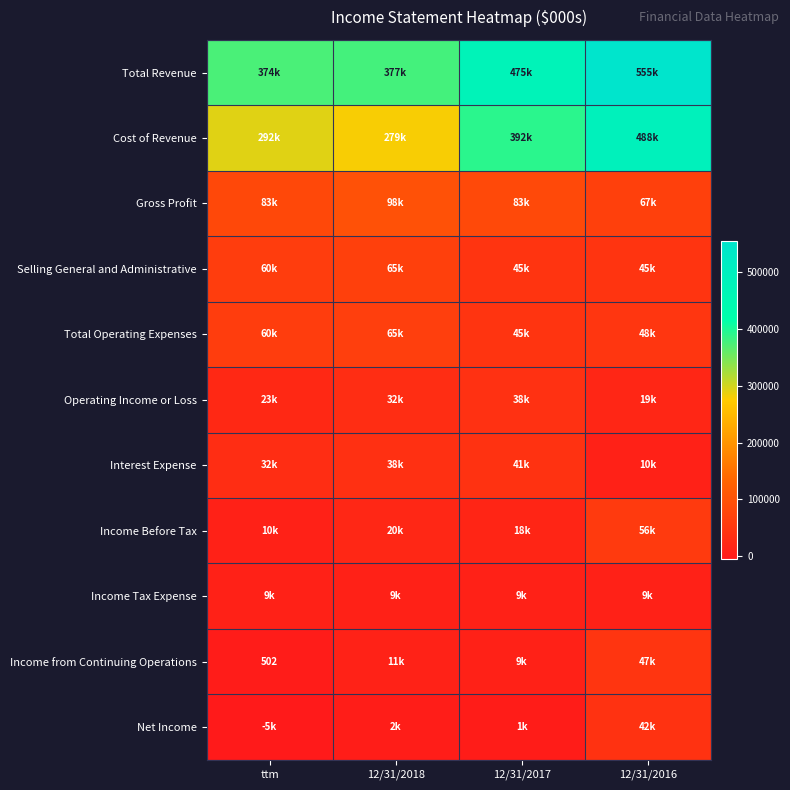

What is the difference between the highest and lowest values at 12/31/2018?

374875